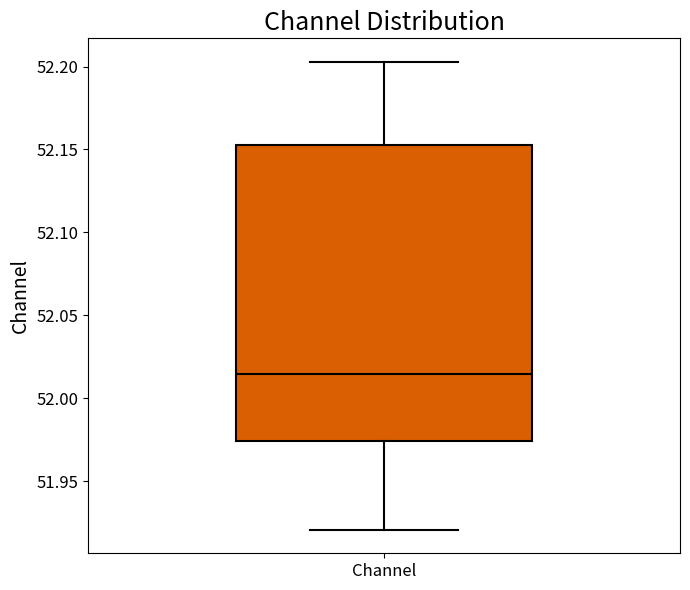

Transcribe this box plot: give where the median line is, the range the box spans, and where the two whiskers end, as read against the y-axis. The values are not printed on the chart, so give them approximately, as read against the axis.

median 52.015, box 51.975 to 52.150, whiskers 51.920 to 52.205